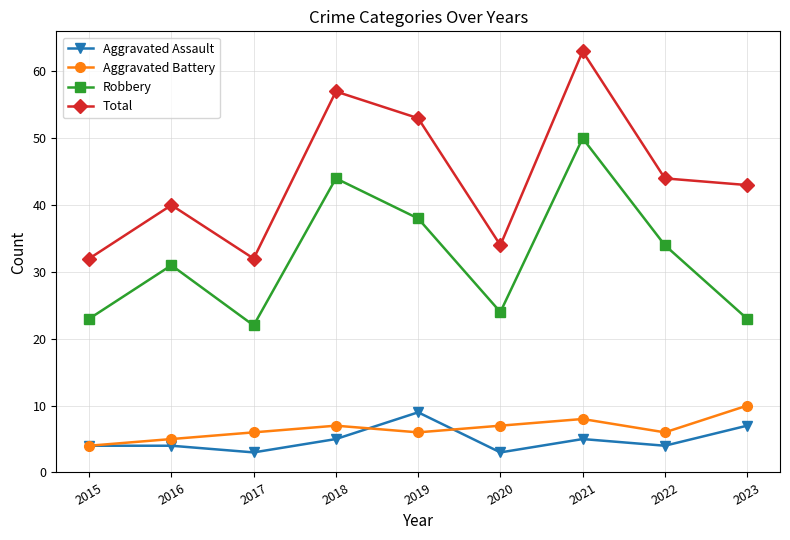

Count the number of categories in the chart.

9